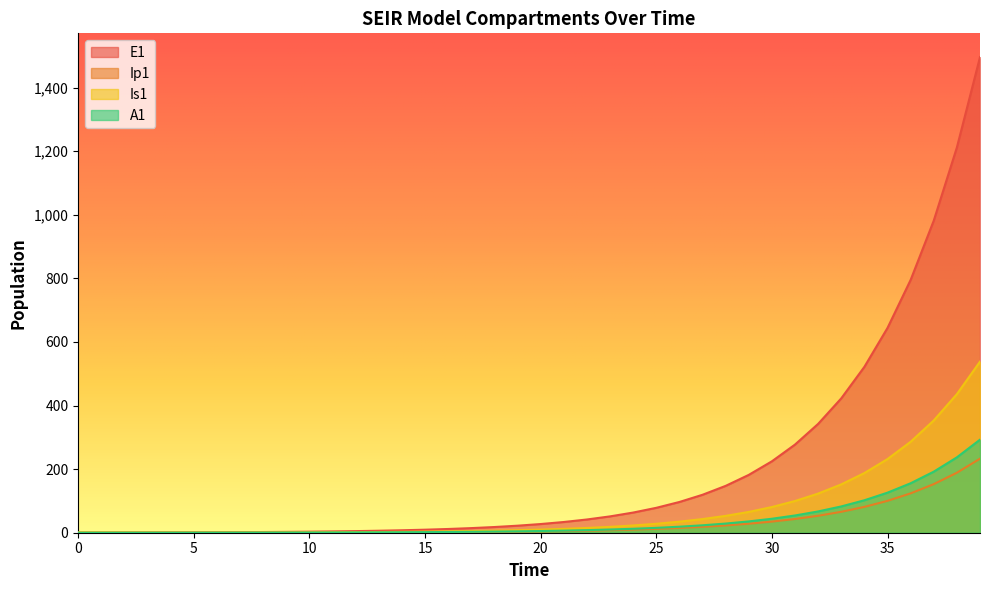

Reading left to right, transcribe all the data shown in this chart.

E1: 0=0.0	1=0.3	2=0.5	3=0.7	4=0.9	5=1.1	6=1.4	7=1.8	8=2.2	9=2.7	10=3.3	11=4.1	12=5.1	13=6.2	14=7.7	15=9.5	16=11.8	17=14.5	18=17.9	19=22.1	20=27.3	21=33.7	22=41.6	23=51.4	24=63.4	25=78.3	26=96.7	27=119.4	28=147.4	29=182.0	30=224.6	31=277.3	32=342.4	33=422.7	34=521.8	35=644.2	36=795.3	37=981.8	38=1212.0	39=1496.2
Ip1: 0=0.0	1=0.0	2=0.1	3=0.1	4=0.1	5=0.2	6=0.2	7=0.3	8=0.3	9=0.4	10=0.5	11=0.6	12=0.8	13=1.0	14=1.2	15=1.5	16=1.8	17=2.3	18=2.8	19=3.4	20=4.3	21=5.2	22=6.5	23=8.0	24=9.9	25=12.2	26=15.1	27=18.6	28=22.9	29=28.3	30=35.0	31=43.2	32=53.3	33=65.8	34=81.3	35=100.3	36=123.8	37=152.9	38=188.7	39=233.0
Is1: 0=1.0	1=0.8	2=0.7	3=0.6	4=0.6	5=0.6	6=0.7	7=0.8	8=0.9	9=1.0	10=1.3	11=1.5	12=1.9	13=2.3	14=2.8	15=3.4	16=4.2	17=5.2	18=6.5	19=8.0	20=9.8	21=12.1	22=15.0	23=18.5	24=22.8	25=28.2	26=34.8	27=42.9	28=53.0	29=65.4	30=80.8	31=99.7	32=123.1	33=152.0	34=187.7	35=231.7	36=286.1	37=353.1	38=436.0	39=538.2
A1: 0=0.0	1=0.0	2=0.0	3=0.1	4=0.1	5=0.2	6=0.2	7=0.3	8=0.4	9=0.5	10=0.6	11=0.8	12=1.0	13=1.2	14=1.5	15=1.9	16=2.3	17=2.8	18=3.5	19=4.3	20=5.3	21=6.6	22=8.1	23=10.1	24=12.4	25=15.3	26=18.9	27=23.4	28=28.8	29=35.6	30=43.9	31=54.3	32=67.0	33=82.7	34=102.1	35=126.0	36=155.6	37=192.1	38=237.1	39=292.8